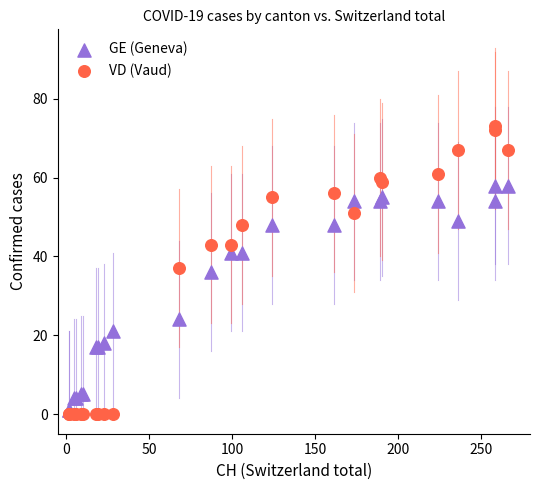

Which series has the widest spread of Y values?

VD (Vaud)